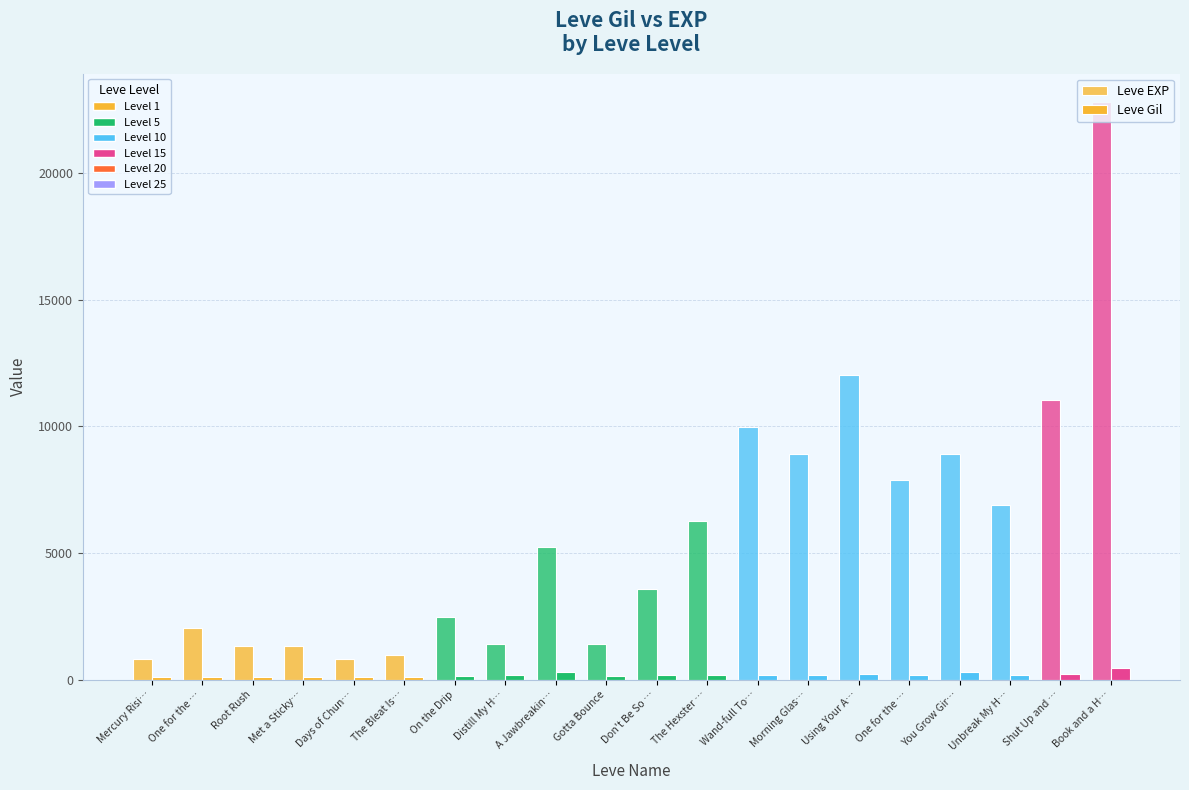

How many values in the Leve Gil series are below 169?

9